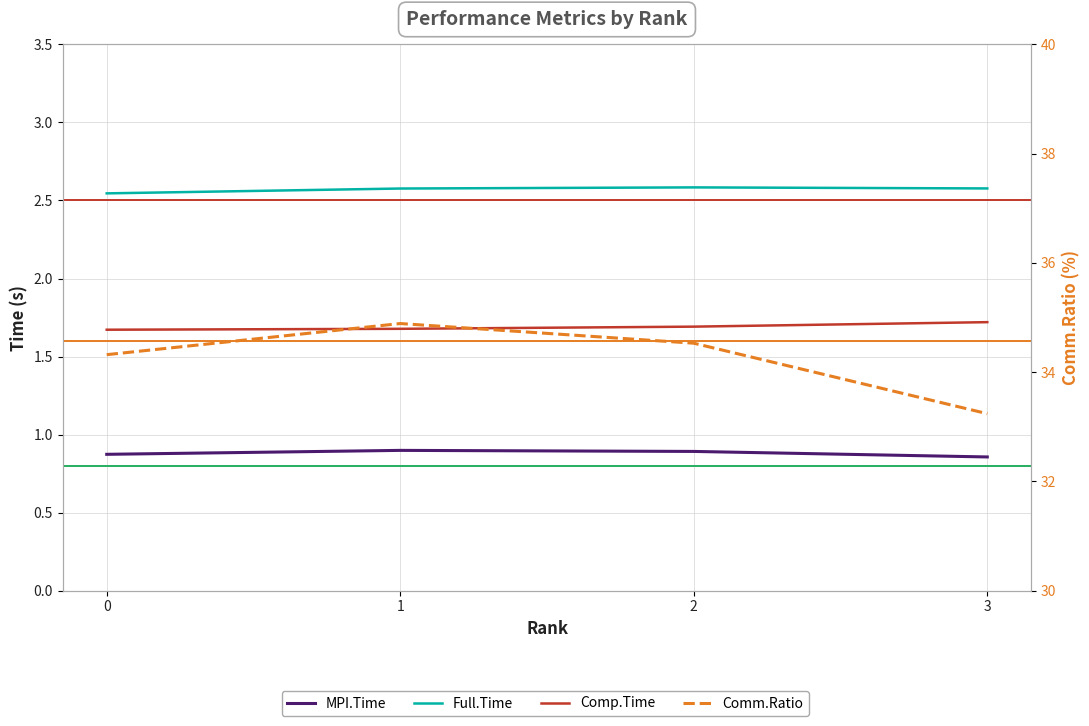

Reading left to right, what are all the values shown in this chart?

MPI.Time: 0.9	0.9	0.9	0.9
Full.Time: 2.5	2.6	2.6	2.6
Comp.Time: 1.7	1.7	1.7	1.7
Comm.Ratio: 34.3	34.9	34.5	33.2